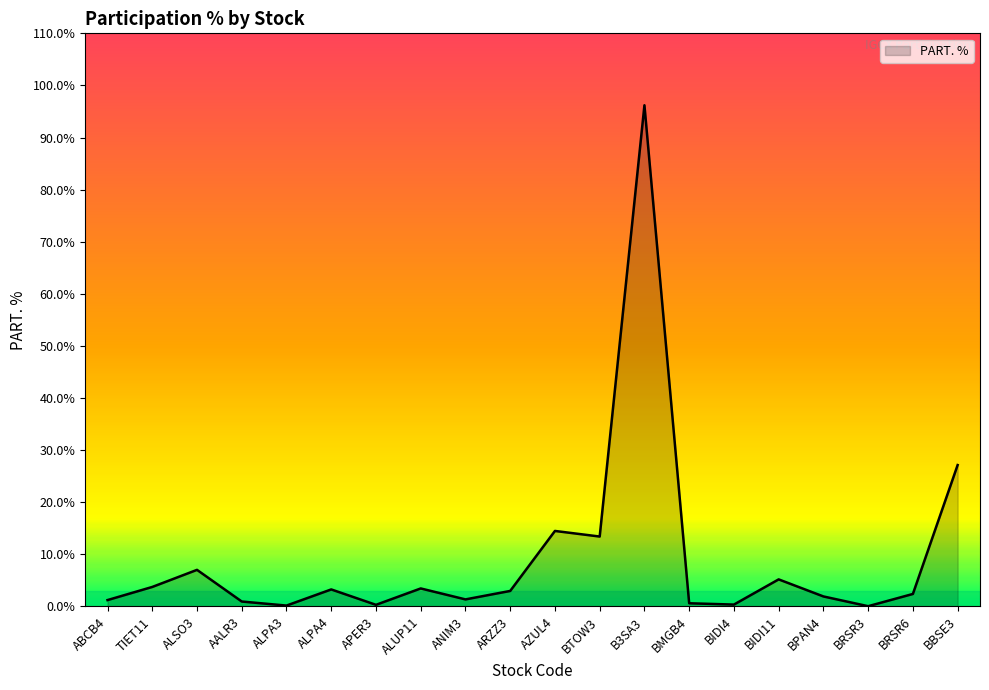

Which label corresponds to the largest value in the chart?

B3SA3